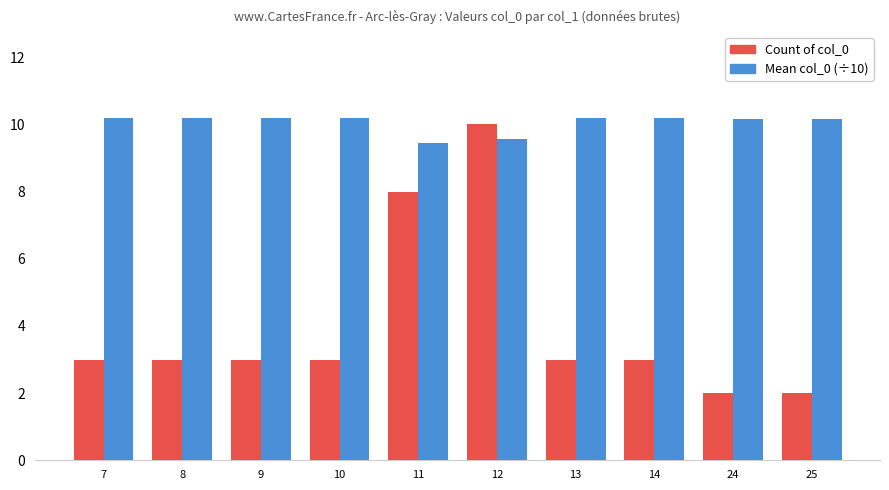

What is the minimum value for Count of col_0?

2.0